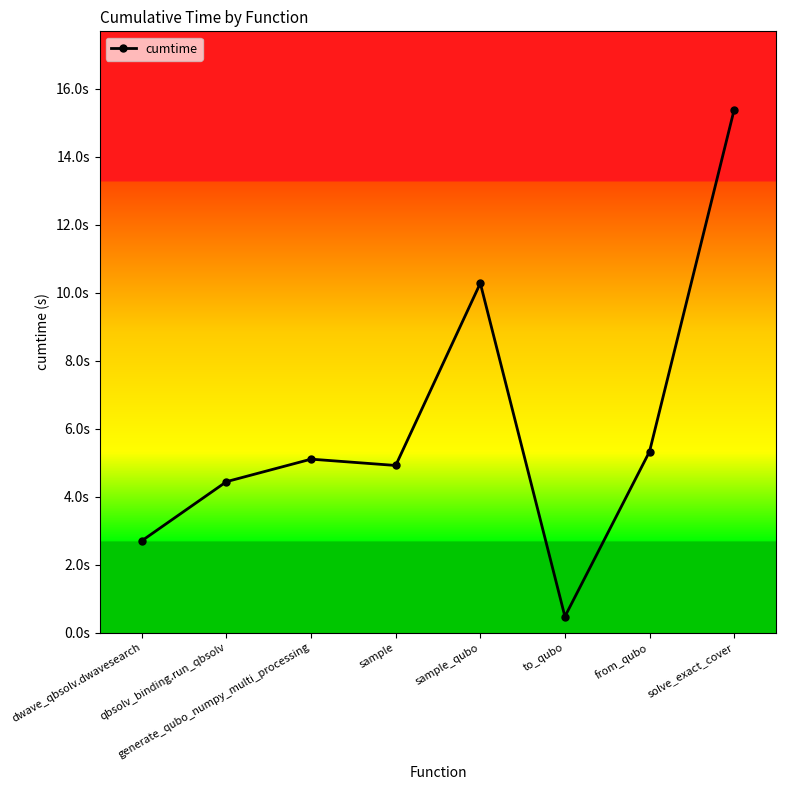

At which label does the data first exceed 5?

generate_qubo_numpy_multi_processing